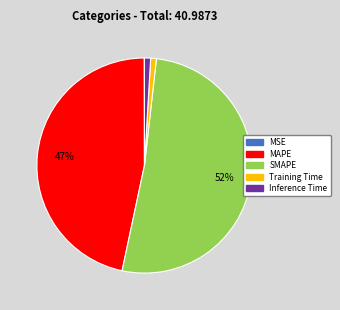

To the nearest percent, what portion does Inference Time represent?

1%